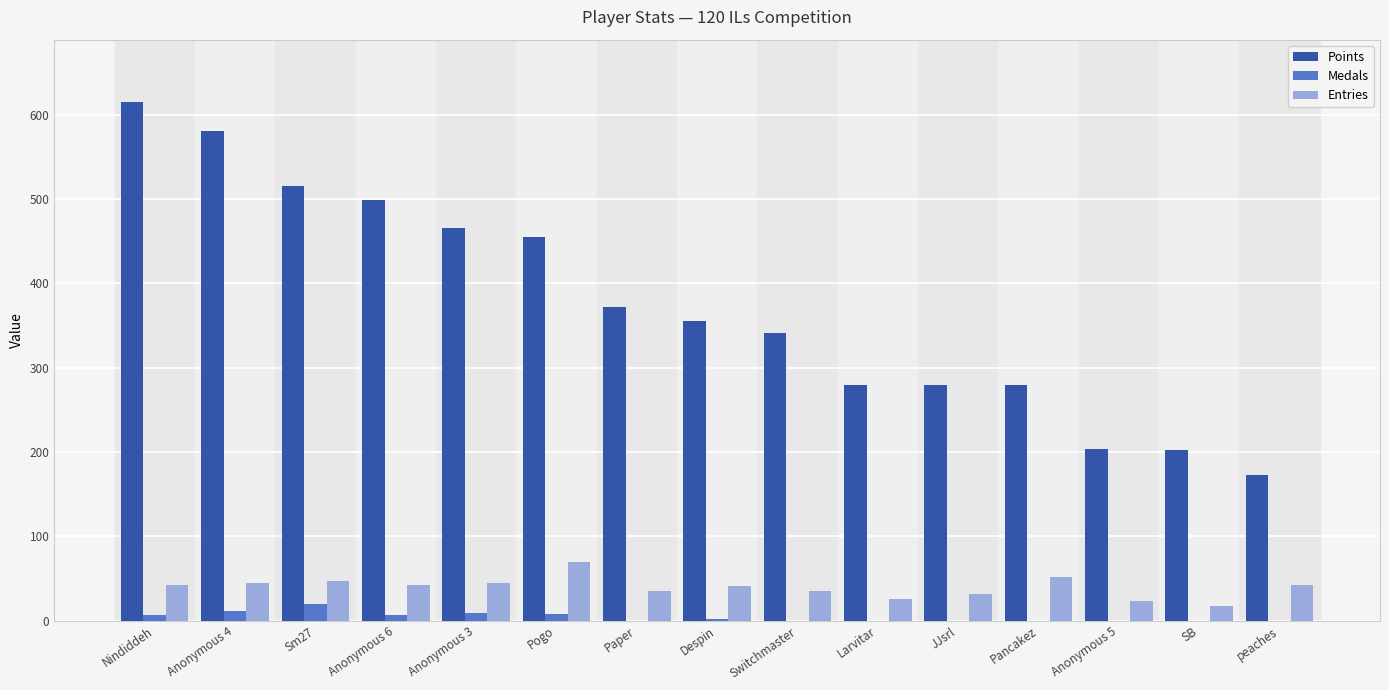

What is the average value of the Points series?

374